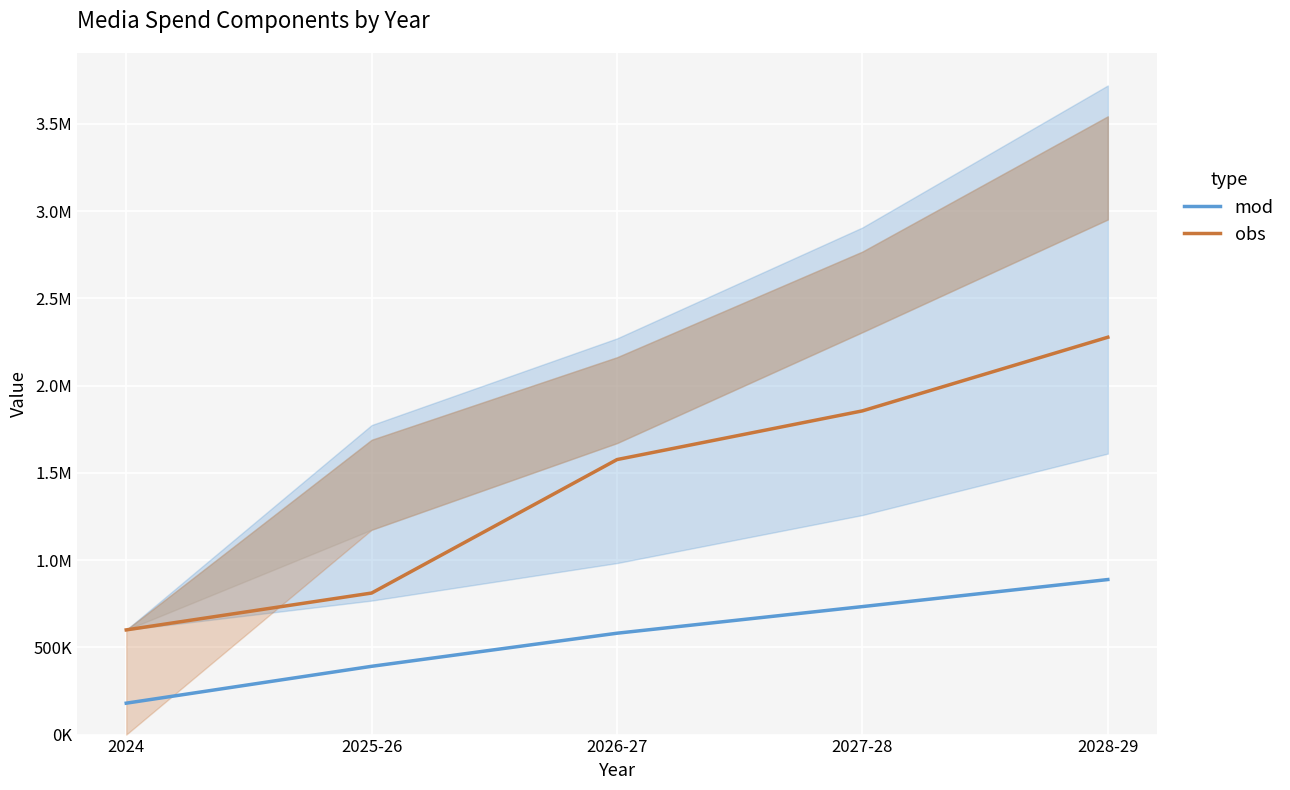

At which category does the chart reach its peak across all series?

2028-29